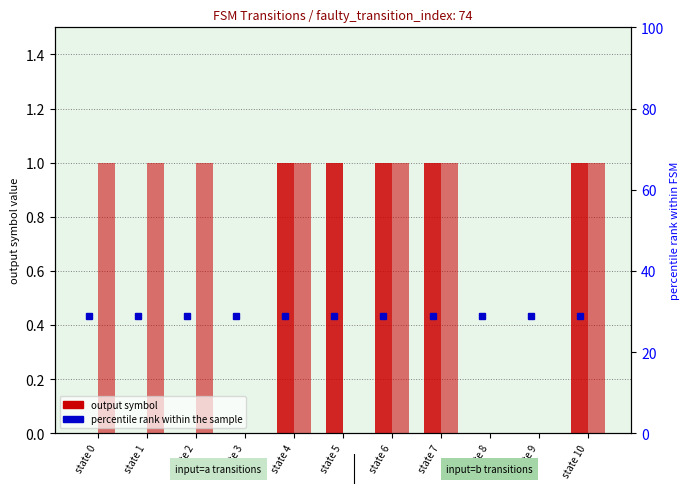

Count the number of categories in the chart.

11